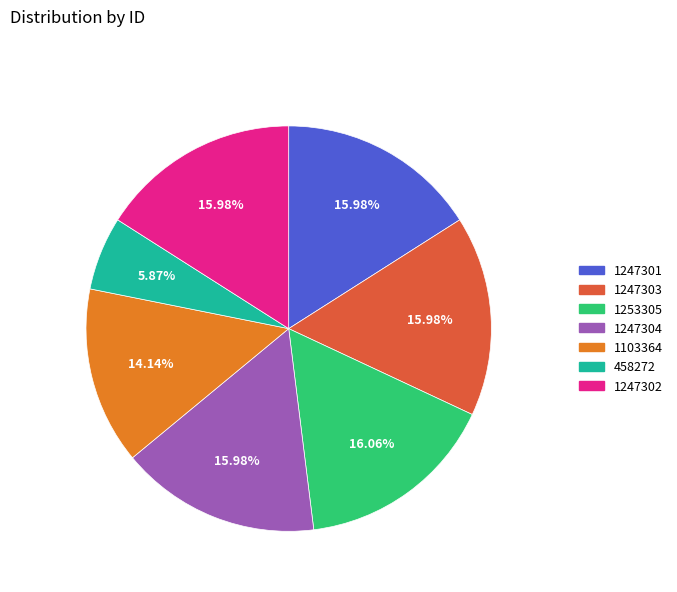

Which category has the smallest portion of the pie?

458272